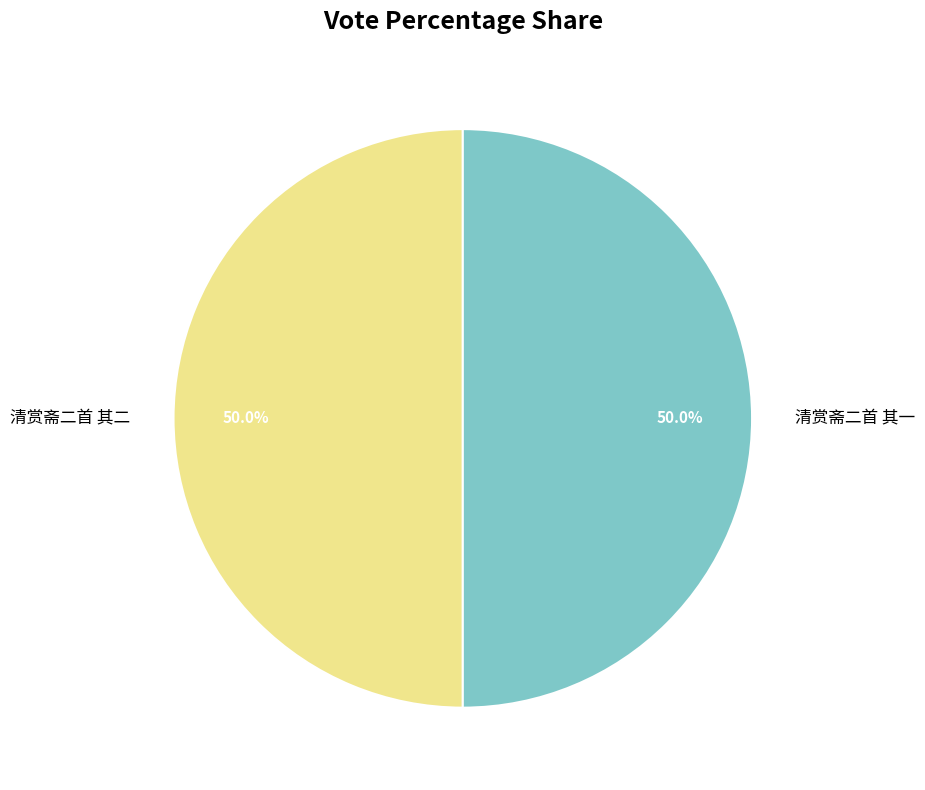

Approximately how many times larger is the value at 清赏斋二首 其一 compared to 清赏斋二首 其二?

1.0